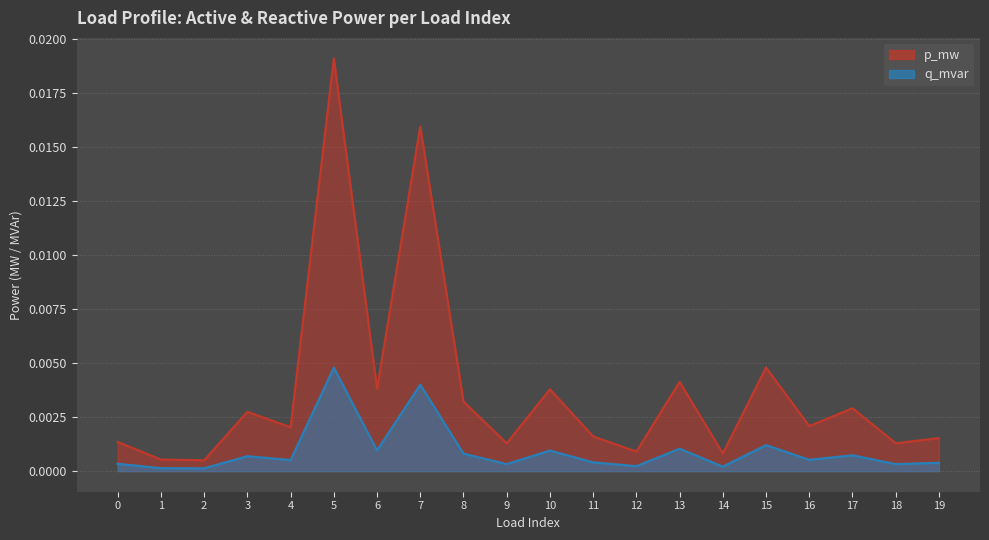

What are all the series names shown in the legend?

p_mw, q_mvar